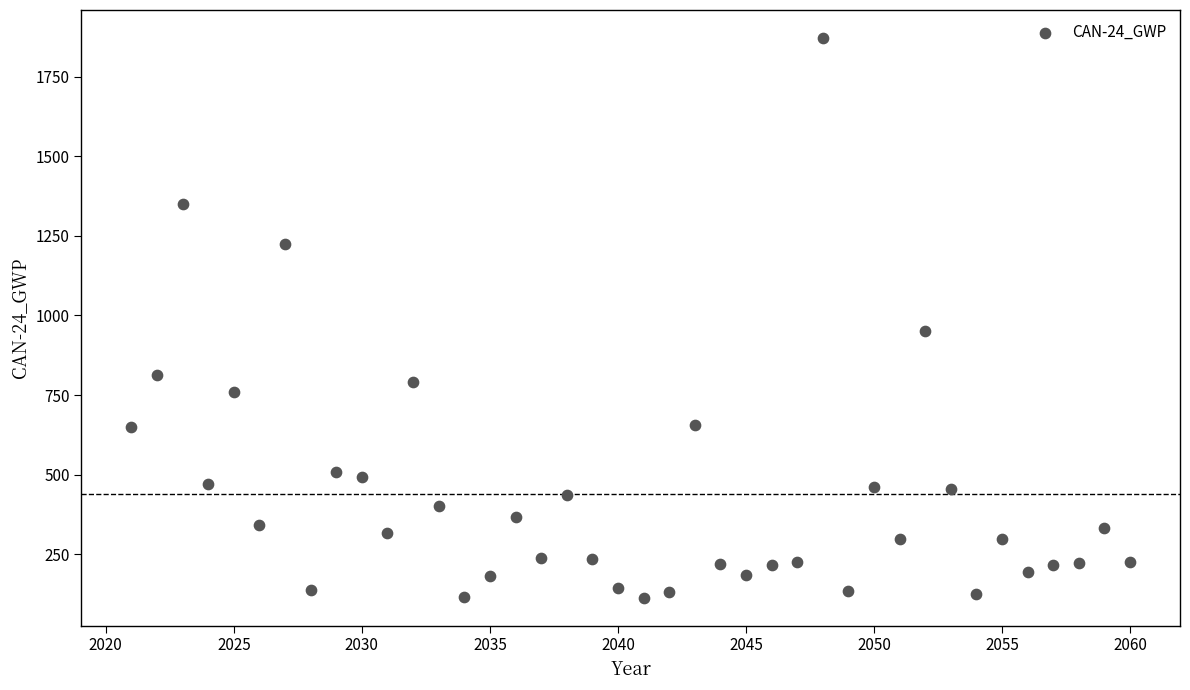

What is the range of X values (max minus min)?

39.0